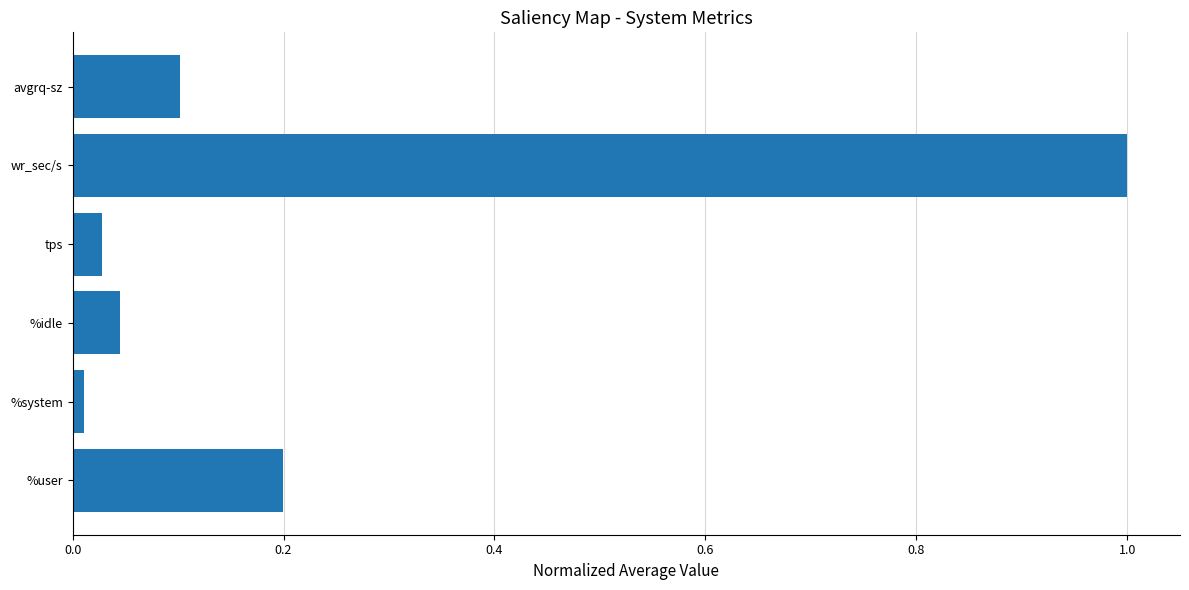

Are the bars horizontal?

Yes